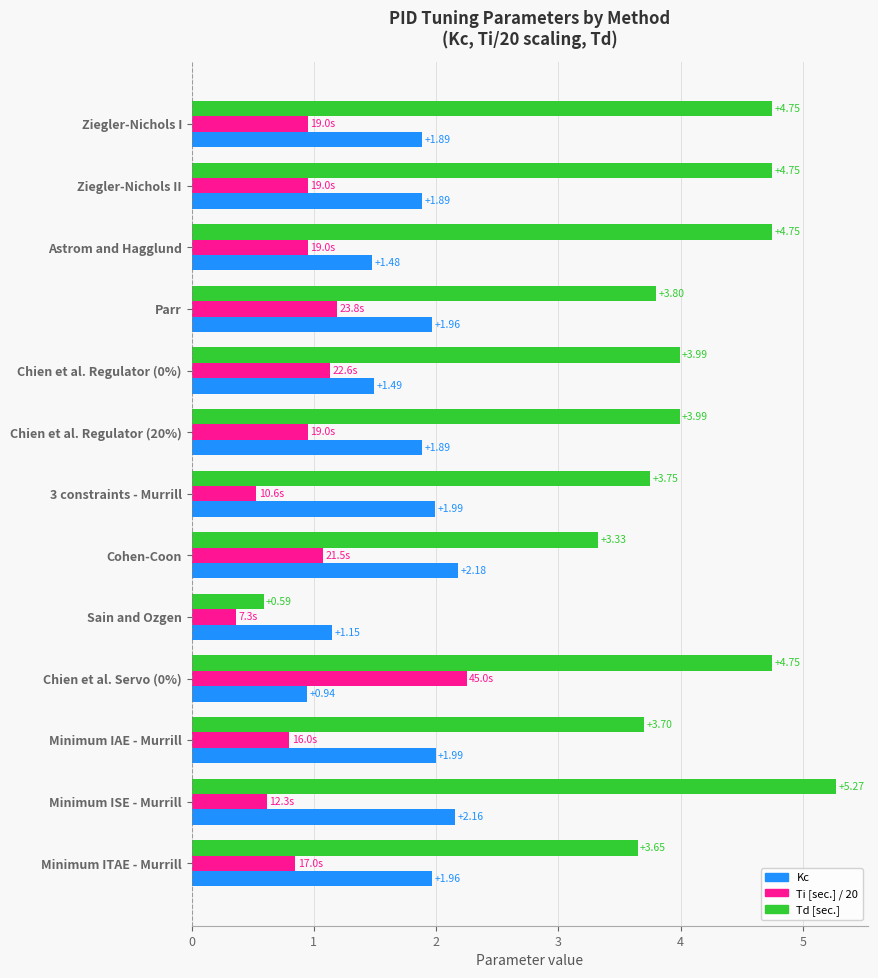

Between Minimum ISE - Murrill and Minimum ITAE - Murrill, which series saw the biggest shift?

Td [sec.]